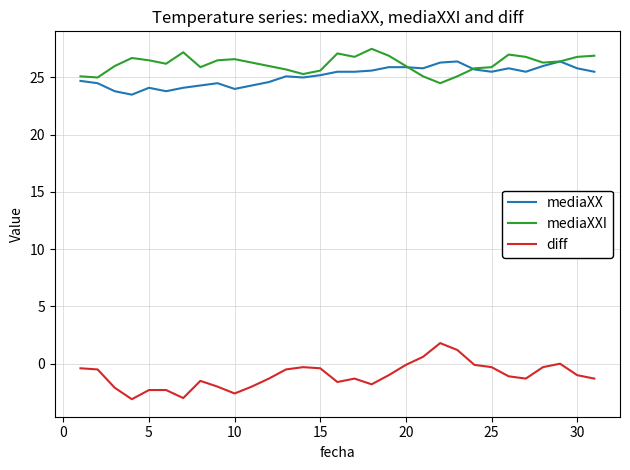

True or false: diff and mediaXX cross at least once.

False